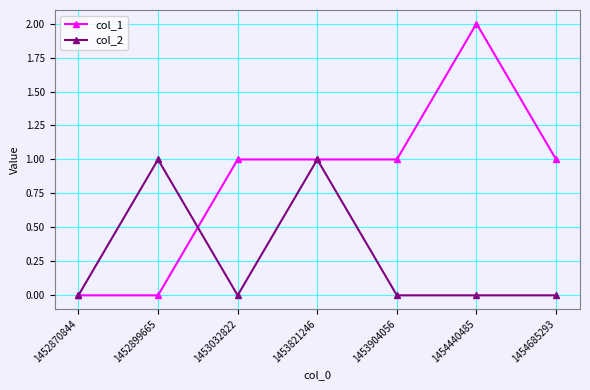

Reading left to right, list all the values displayed in this chart.

col_1: 1452870844=0	1452899665=0	1453032822=1	1453821246=1	1453904056=1	1454440485=2	1454685293=1
col_2: 1452870844=0	1452899665=1	1453032822=0	1453821246=1	1453904056=0	1454440485=0	1454685293=0